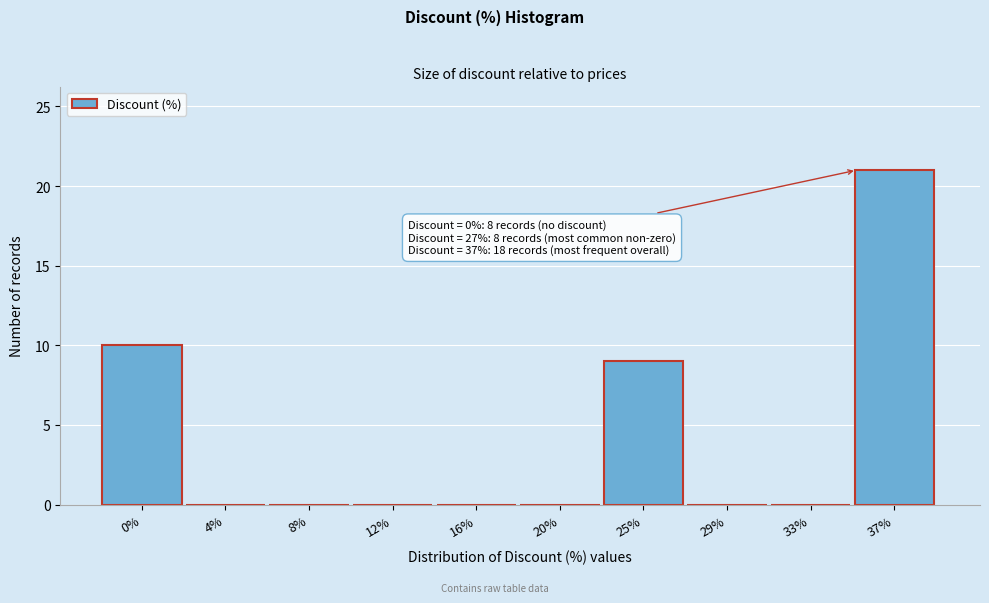

Reading left to right, extract all data points from this chart.

0%=10	4%=0	8%=0	12%=0	16%=0	20%=0	25%=9	29%=0	33%=0	37%=21